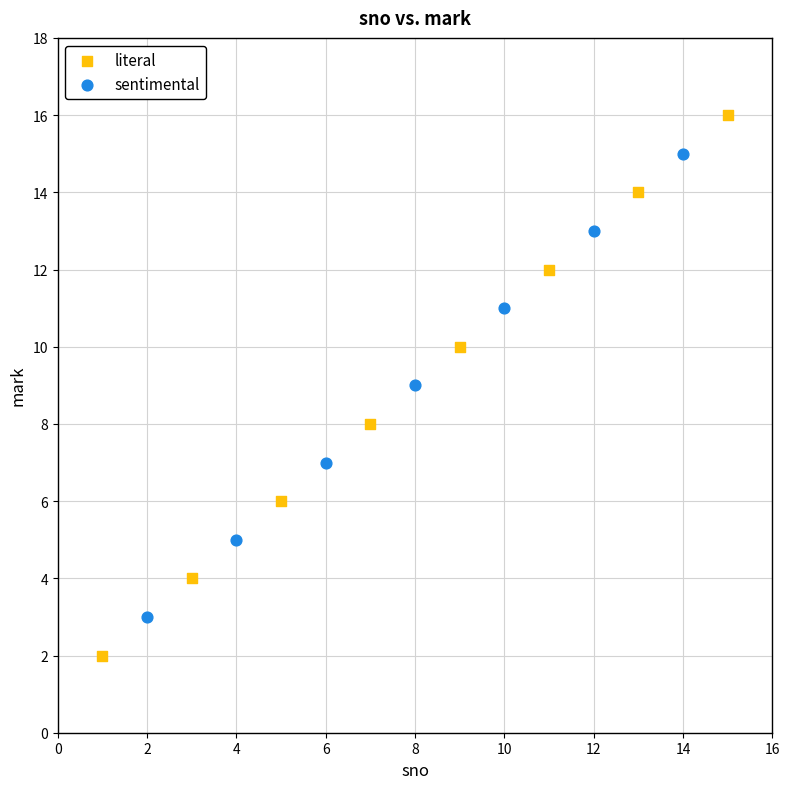

What are all the series names shown in the legend?

literal, sentimental